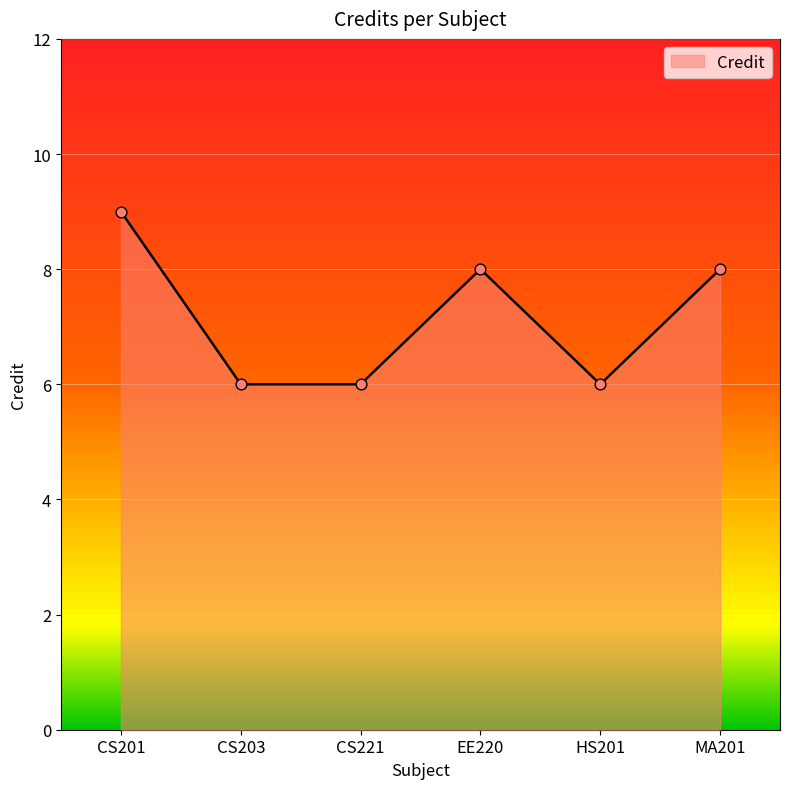

What is the change in value from CS201 to CS203?

-3